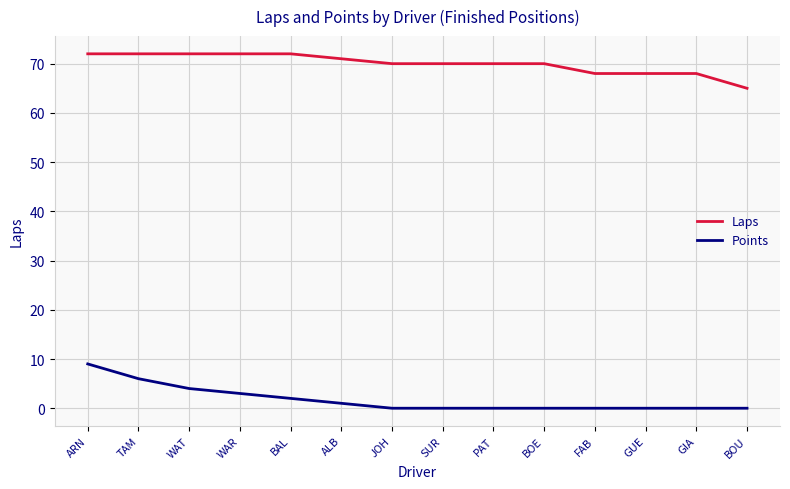

What is the difference between the second highest and second lowest values in the Points series?

6